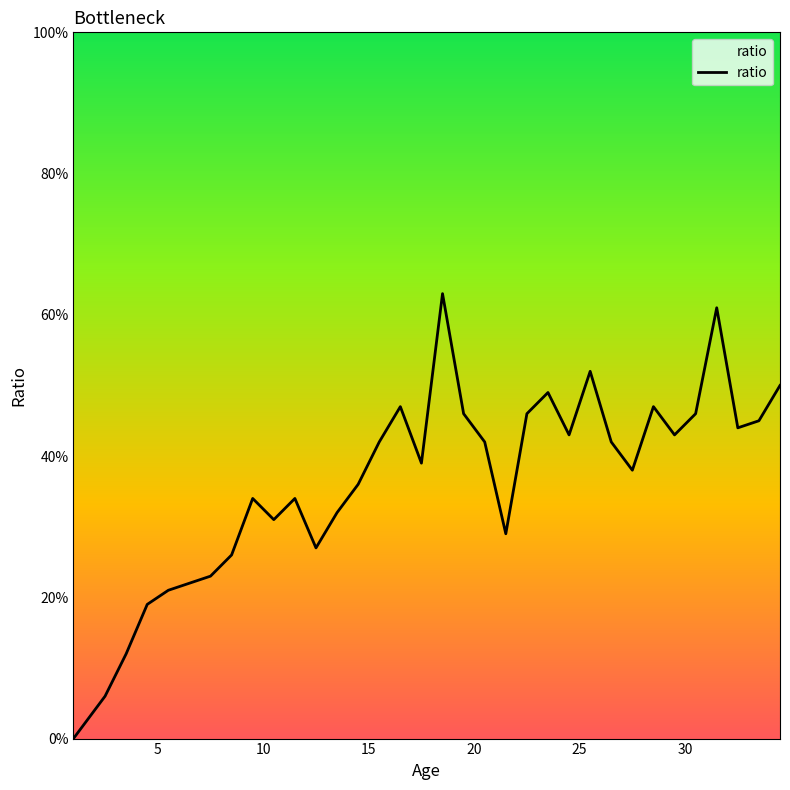

Is this an area chart (filled region under the line)?

Yes